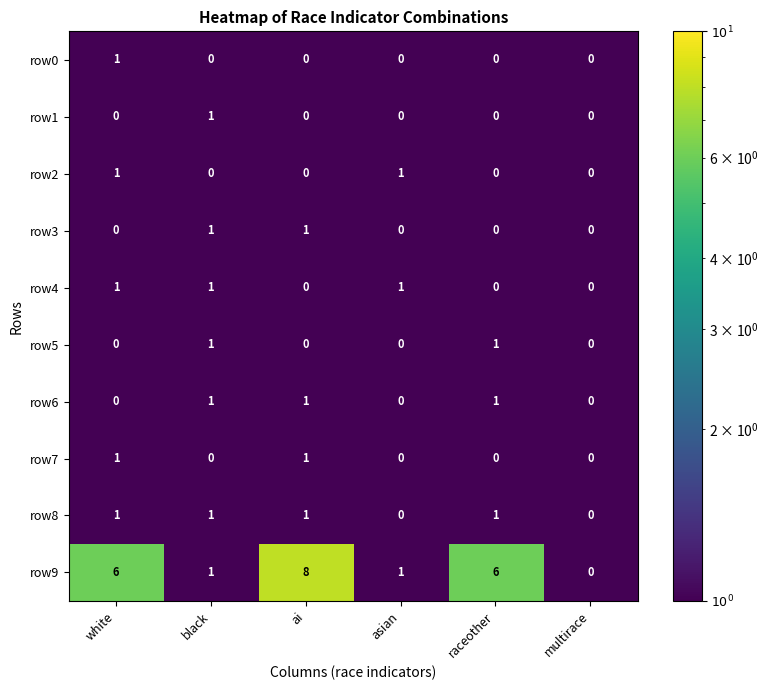

Is it true that row4 equals 1 at raceother?

False